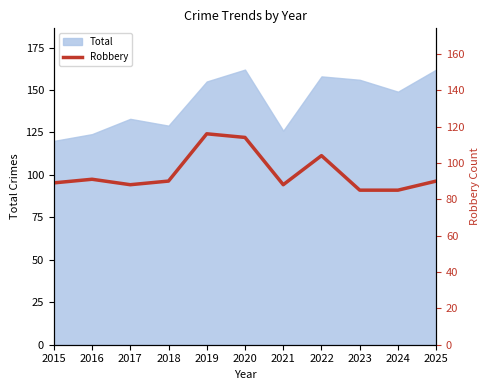

Count the number of values greater than 90.

4